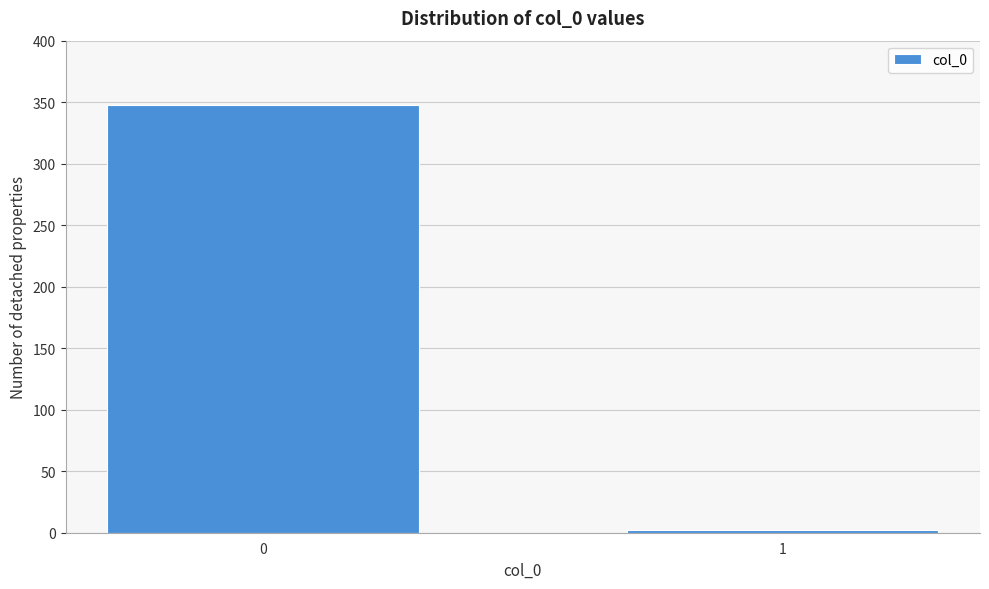

Reading left to right, what are all the values shown in this chart?

348	2